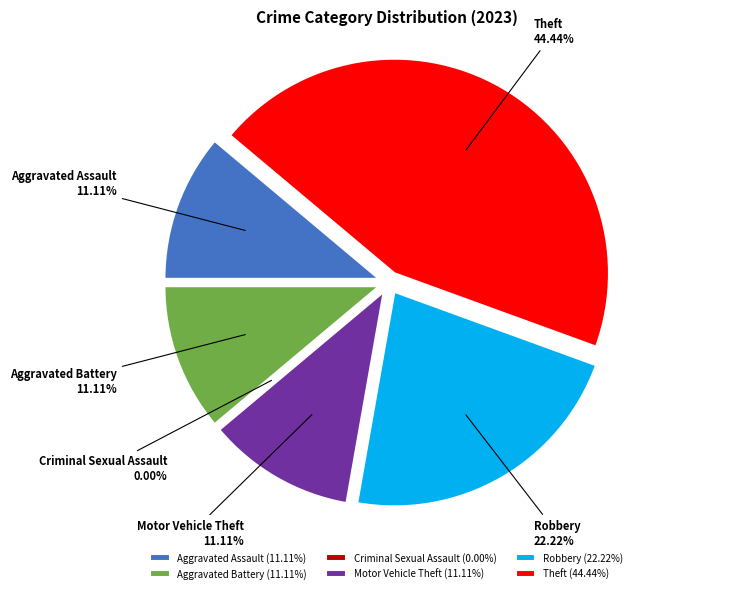

What is the total percentage of Theft and Aggravated Battery?

55.6%